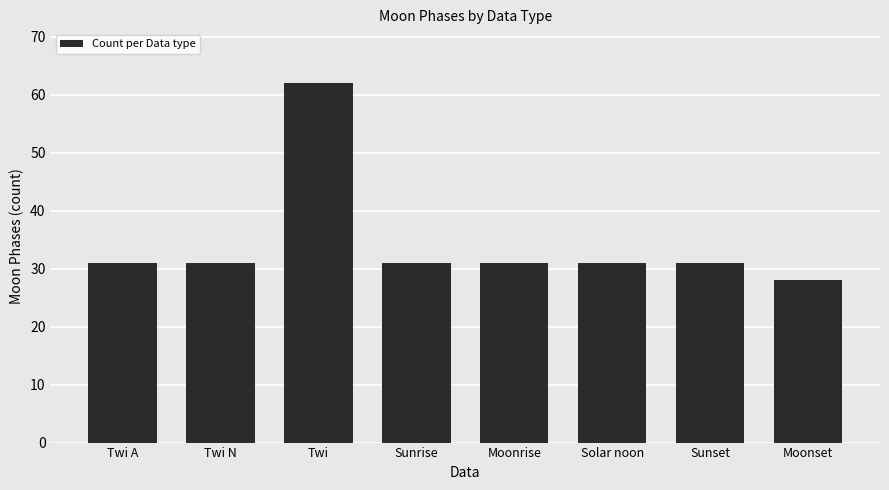

How many distinct data groups are displayed?

1